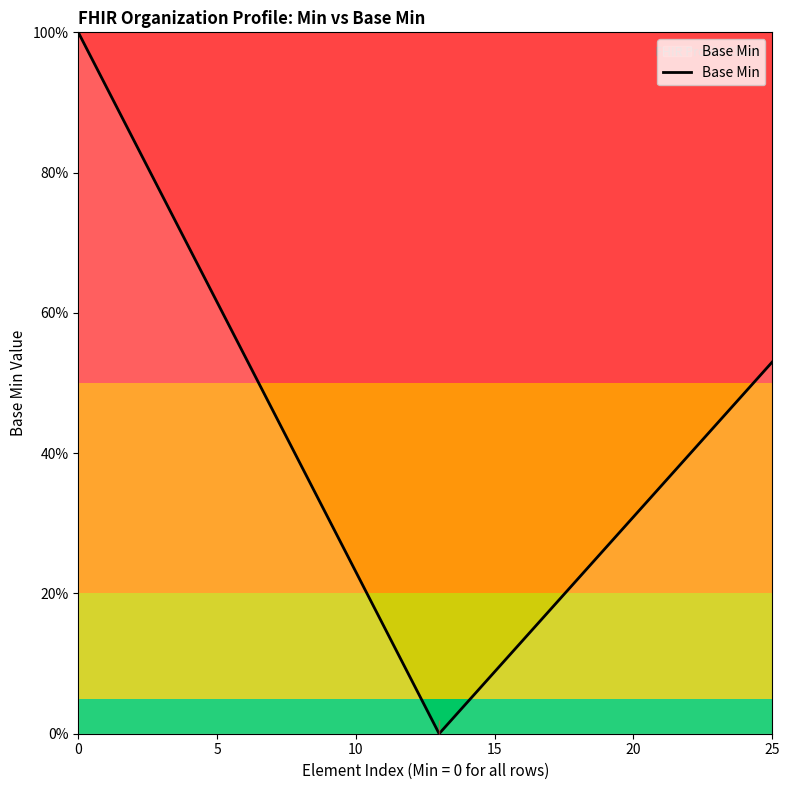

Does the chart have visible grid lines?

No